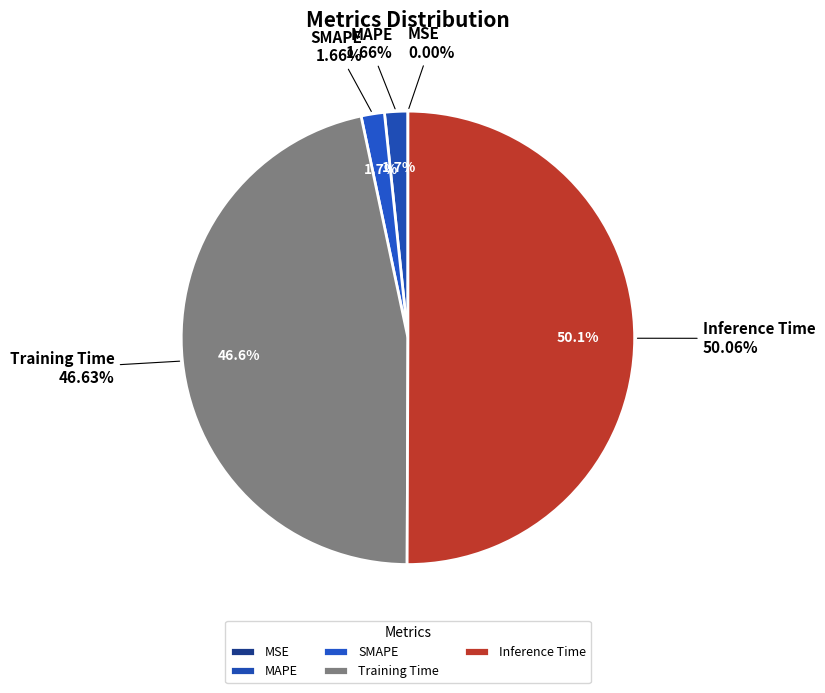

Which category has the biggest portion of the pie?

Inference Time